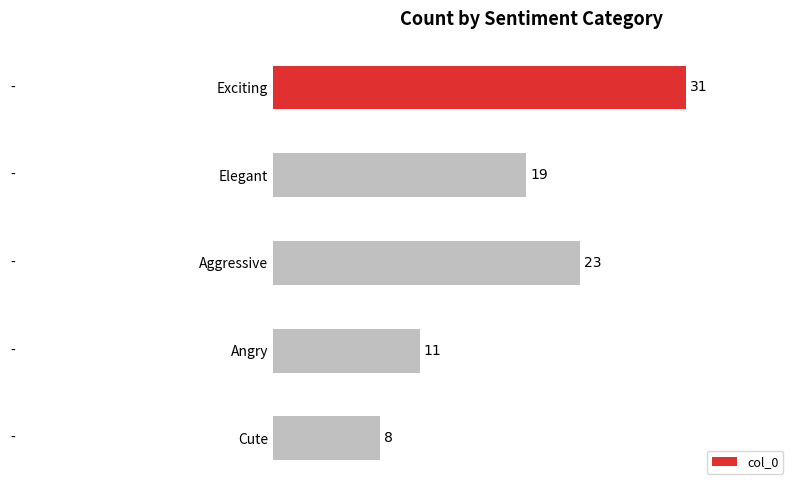

Rank the categories by value from highest to lowest.

Exciting, Aggressive, Elegant, Angry, Cute